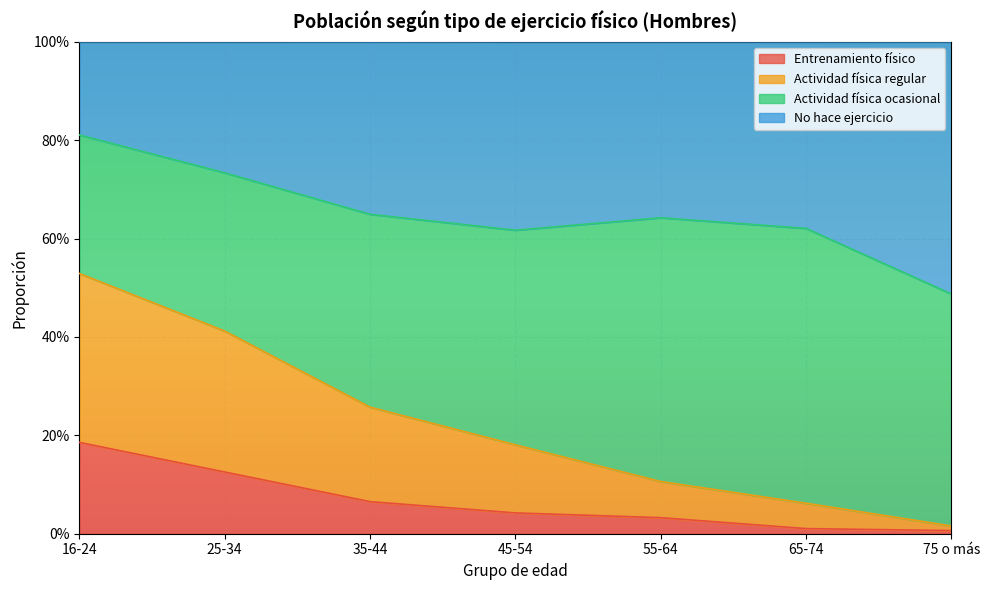

True or false: No hace ejercicio and Entrenamiento físico cross at least once.

False